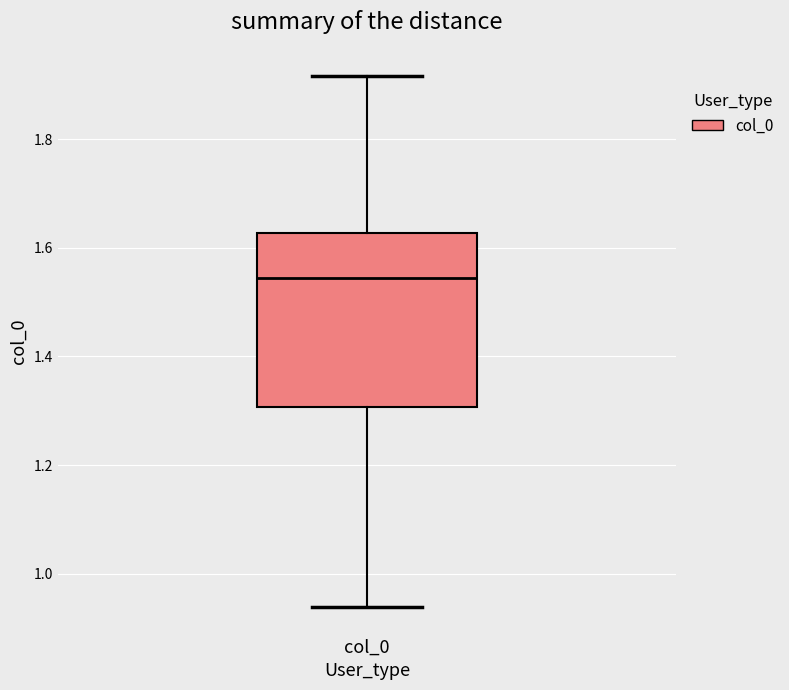

Where does the median line of the box for col_0 sit on the y-axis? The values are not printed on the chart, so give them approximately, as read against the axis.

1.54